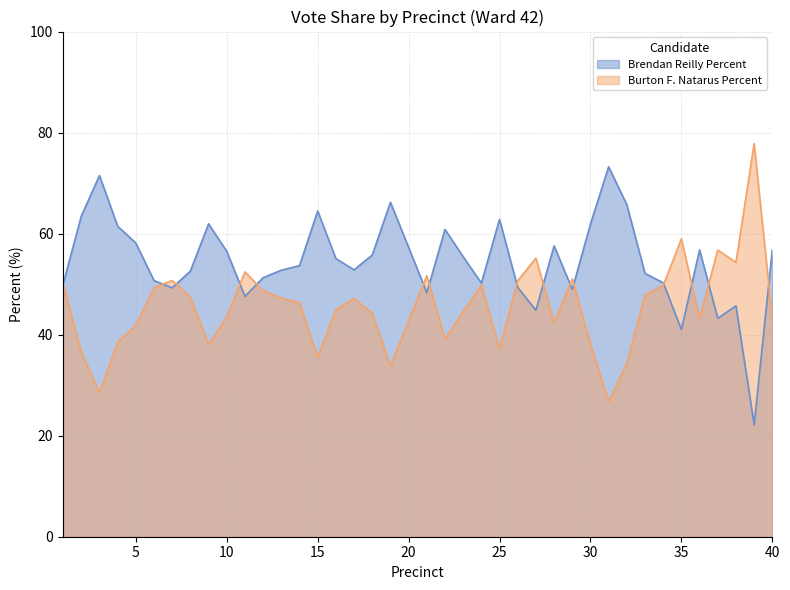

Which series has the widest spread of values?

Brendan Reilly Percent